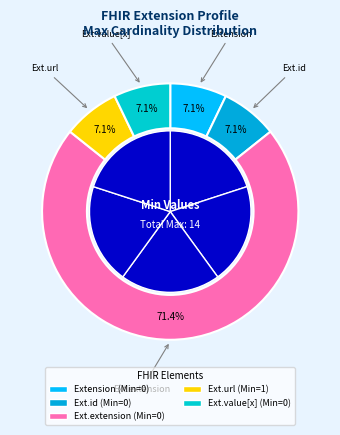

Is it true that Extension.id is 10% of the pie?

False